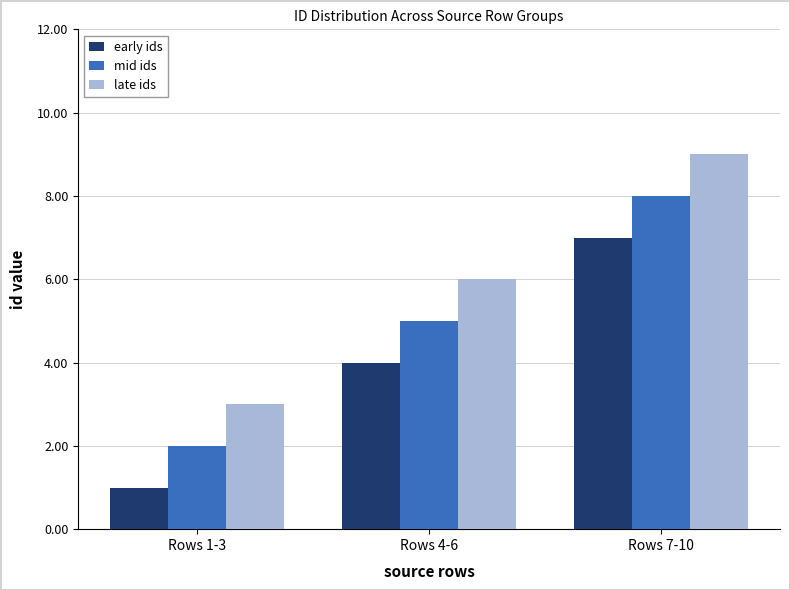

Count the number of data series in this chart.

3